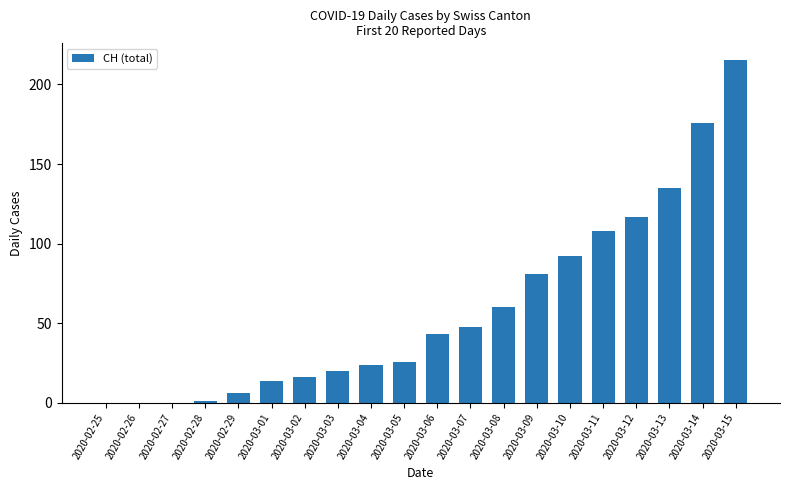

Which category has the highest value across all series?

2020-03-15